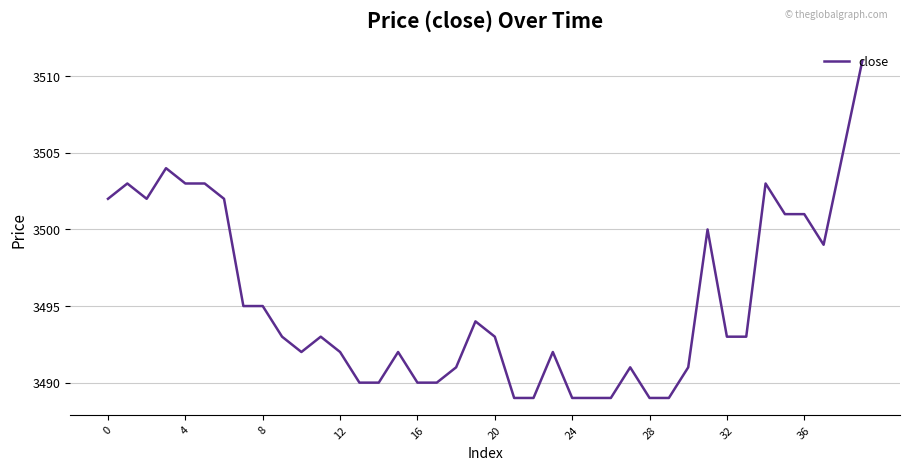

What is the greatest value displayed?

3511